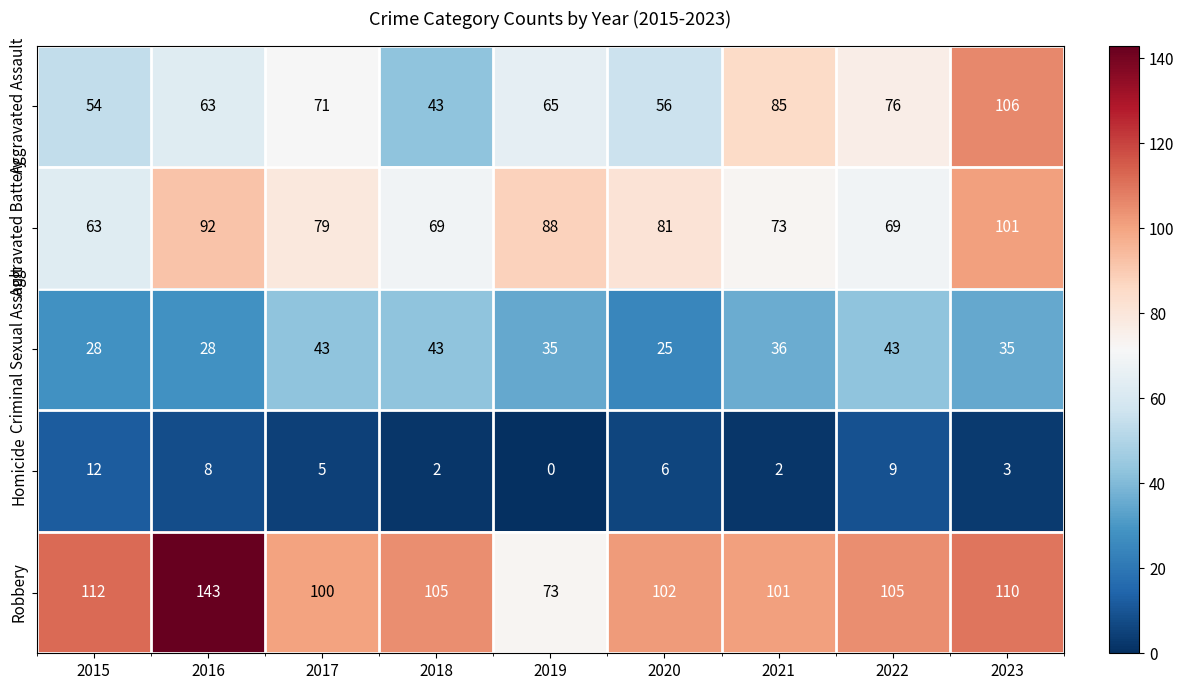

Is it true that Robbery equals 112 at 2015?

True